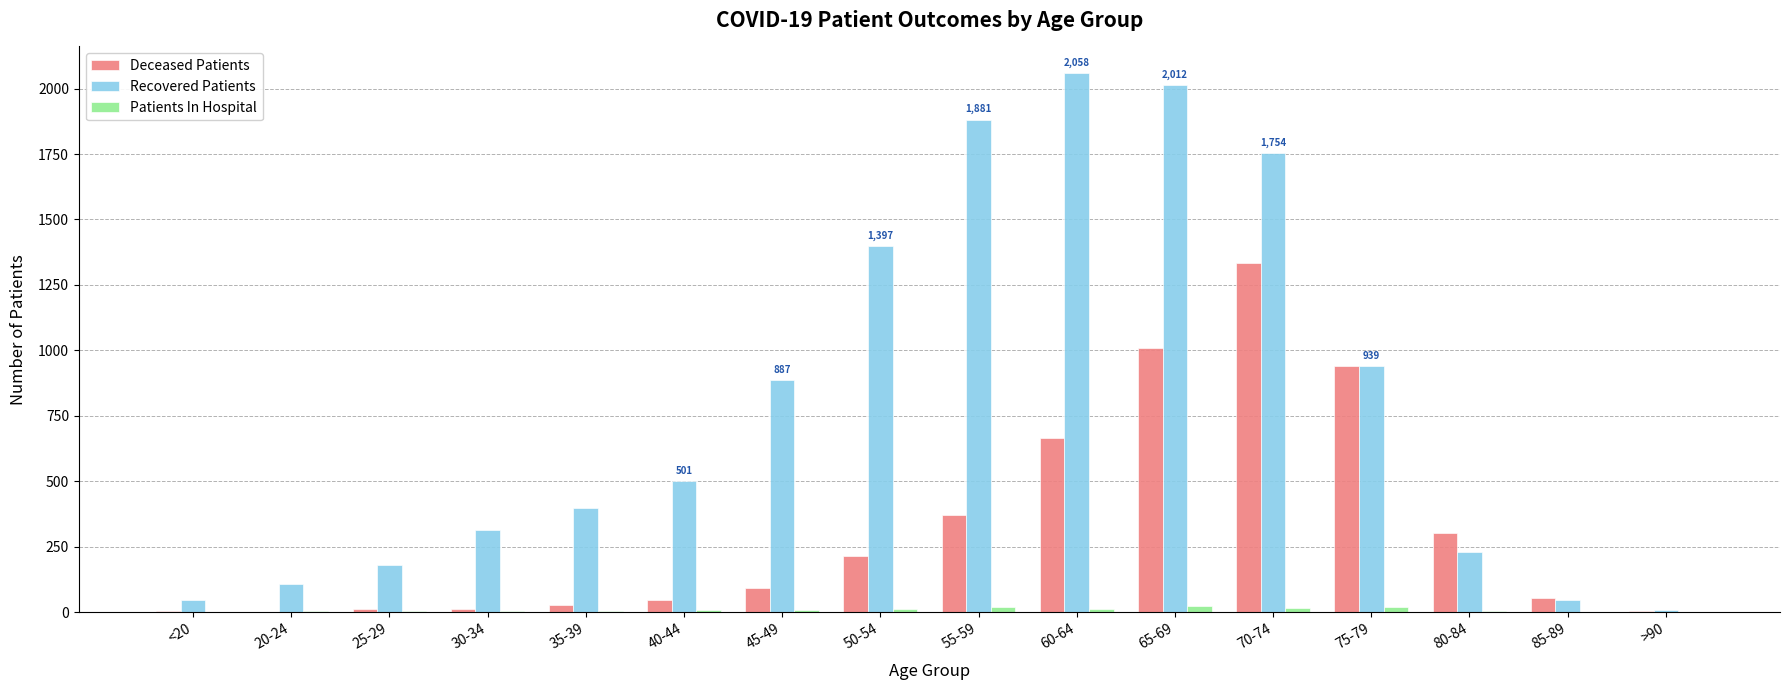

Which series changed the most between 30-34 and 75-79?

Deceased Patients